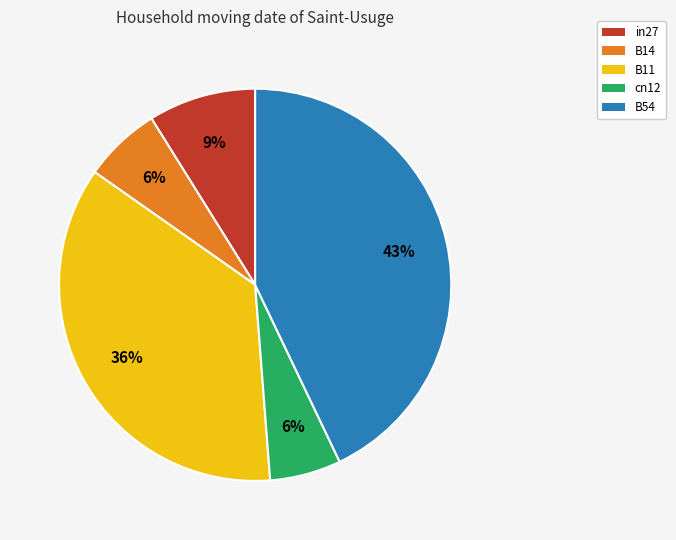

Which has a higher value, B54 or B14?

B54